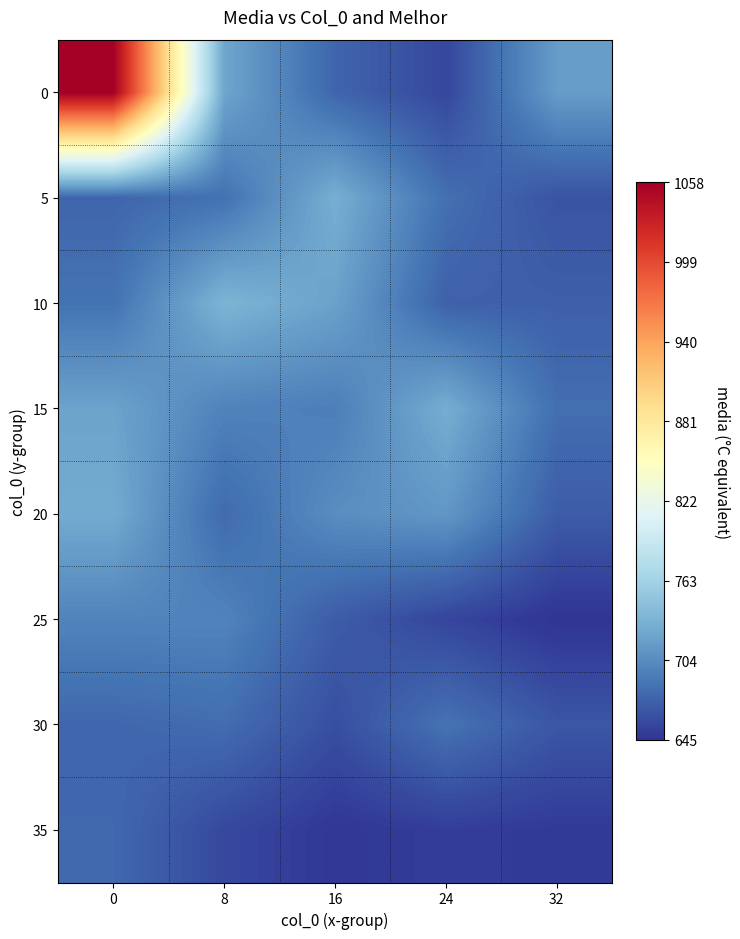

Reading right to left, extract all data points from this chart.

0: 32=716	24=657	16=677	8=723	0=1058
5: 32=665	24=684	16=730	8=685	0=677
10: 32=673	24=674	16=720	8=735	0=686
15: 32=683	24=729	16=694	8=697	0=721
20: 32=671	24=712	16=705	8=680	0=727
25: 32=645	24=656	16=671	8=698	0=698
30: 32=667	24=686	16=662	8=682	0=678
35: 32=649	24=651	16=647	8=658	0=679